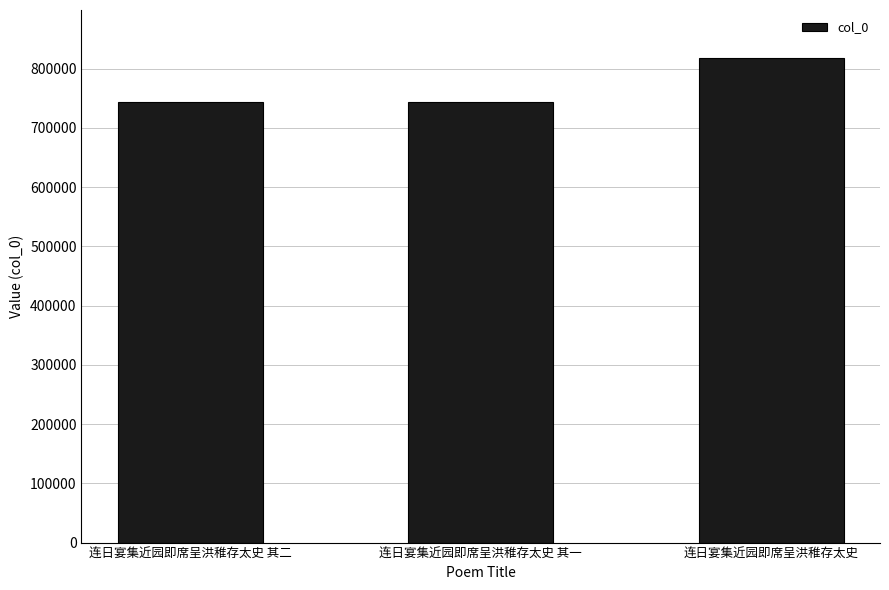

What is the greatest value displayed?

817022